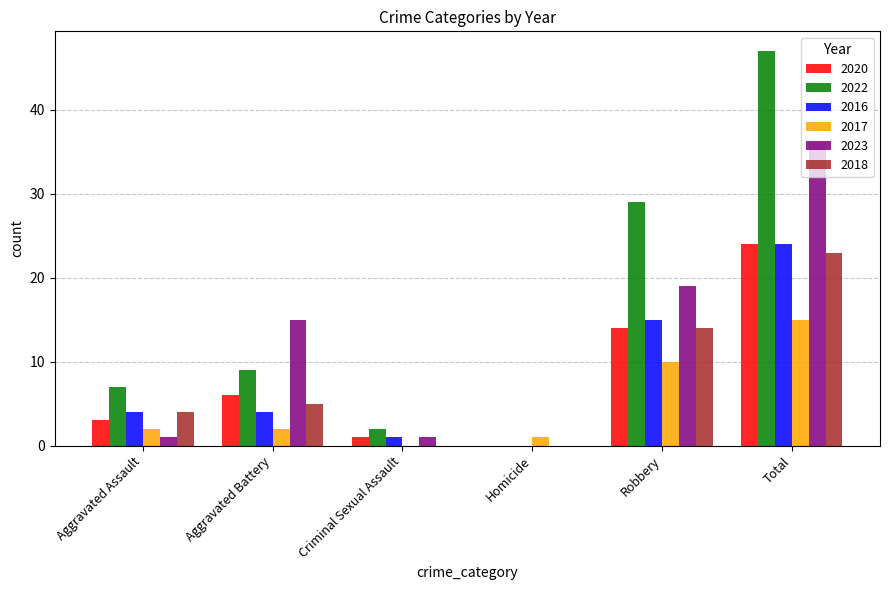

How many distinct data groups are displayed?

6